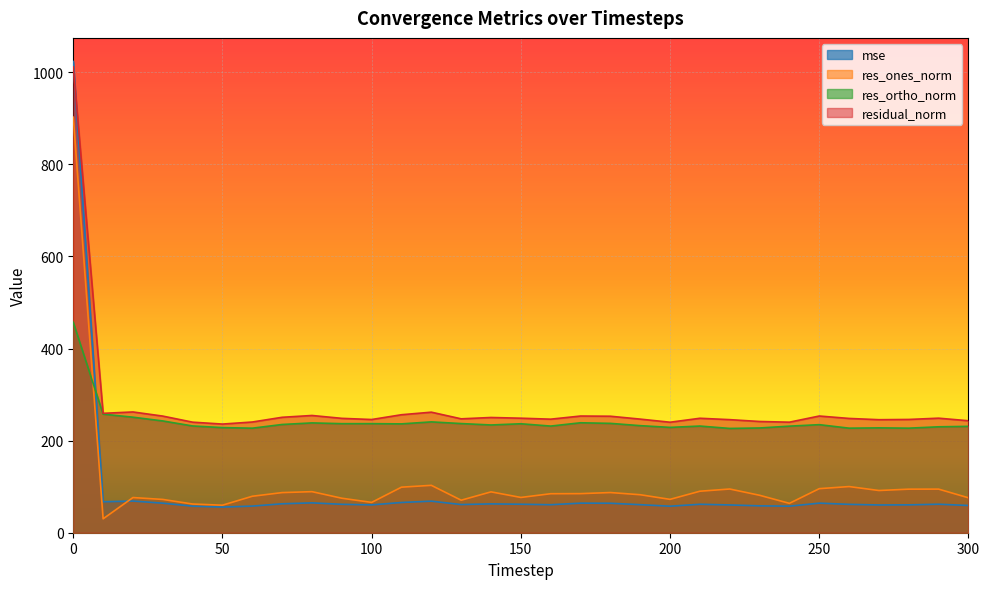

In res_ones_norm, how many points are higher than both neighbors (excluding endpoints)?

8